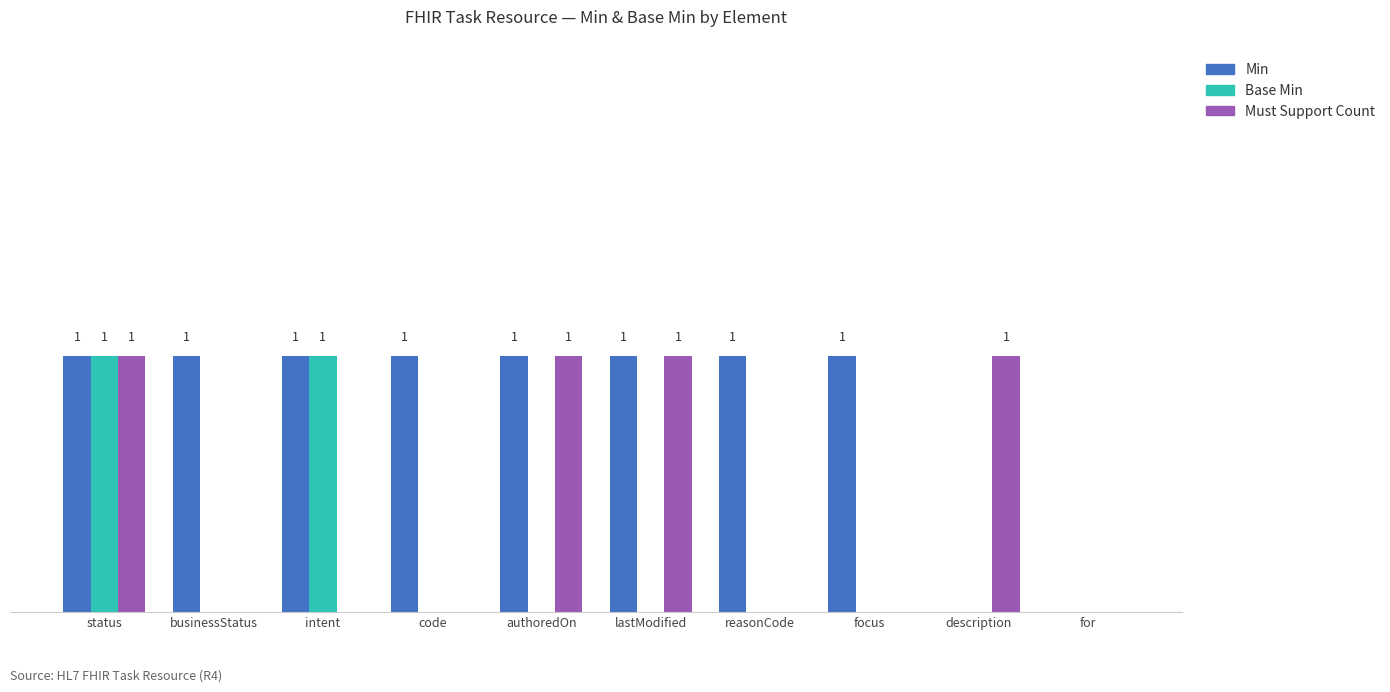

What are all the series names shown in the legend?

Min, Base Min, Must Support Count